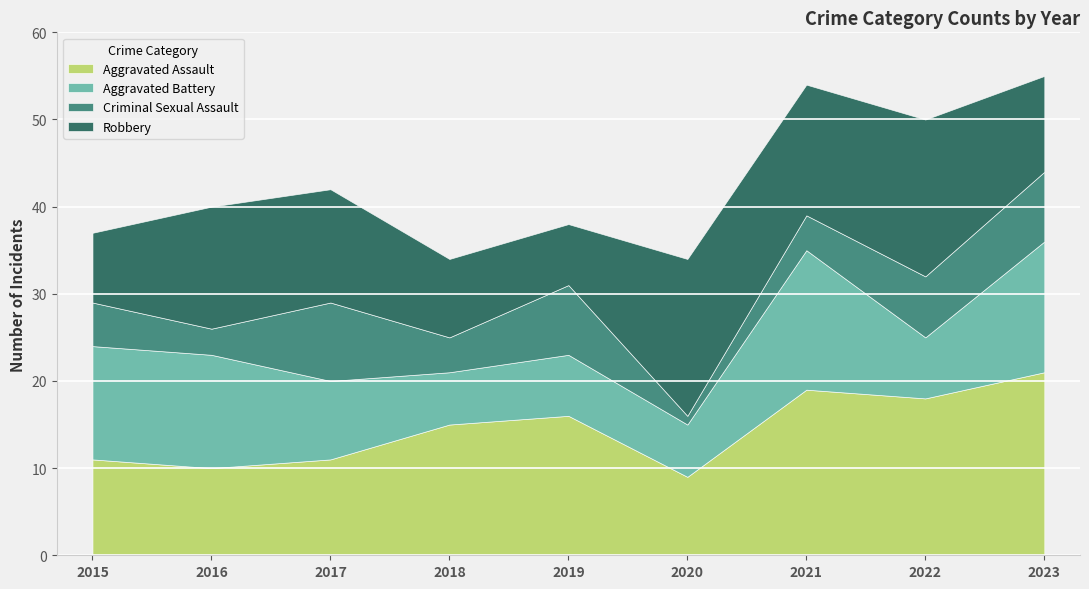

True or false: Criminal Sexual Assault and Robbery cross at least once.

True